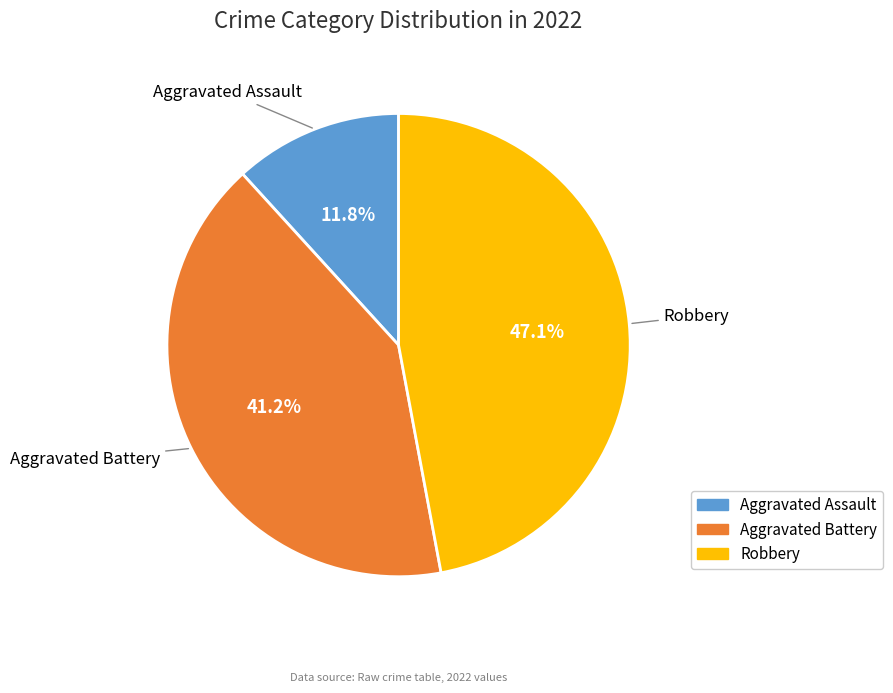

Does any single category account for the majority?

No